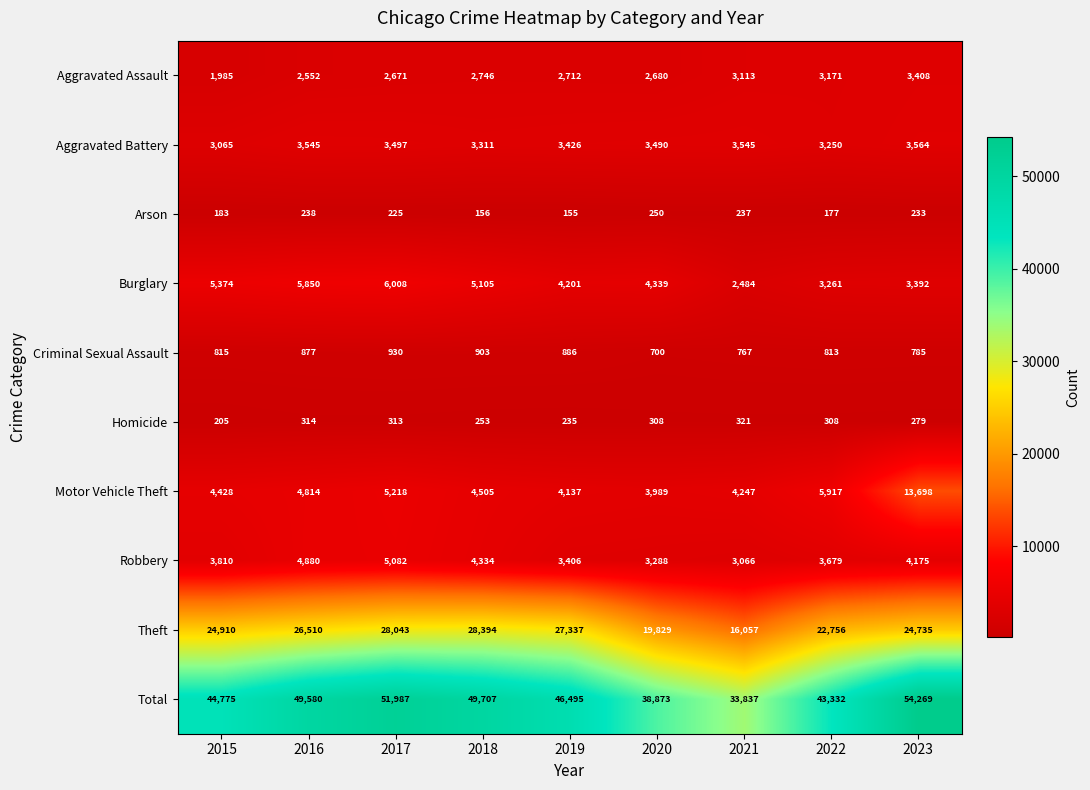

True or false: Total has a value of 51987 at 2017.

True